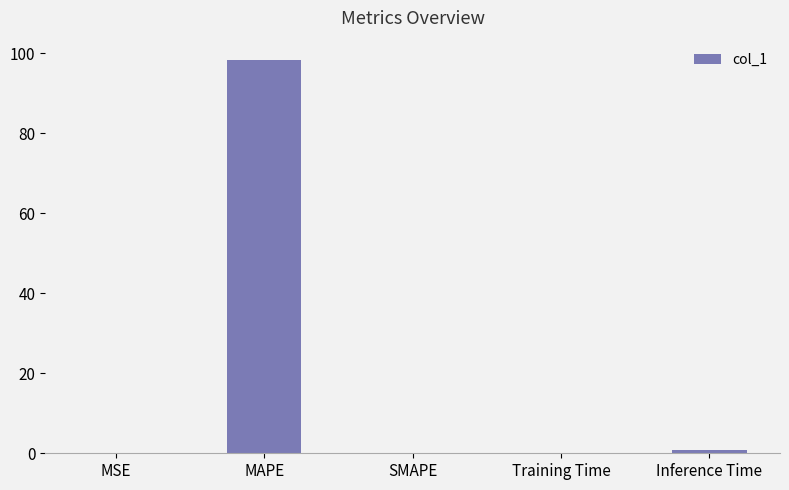

At which category does the chart reach its peak across all series?

MAPE